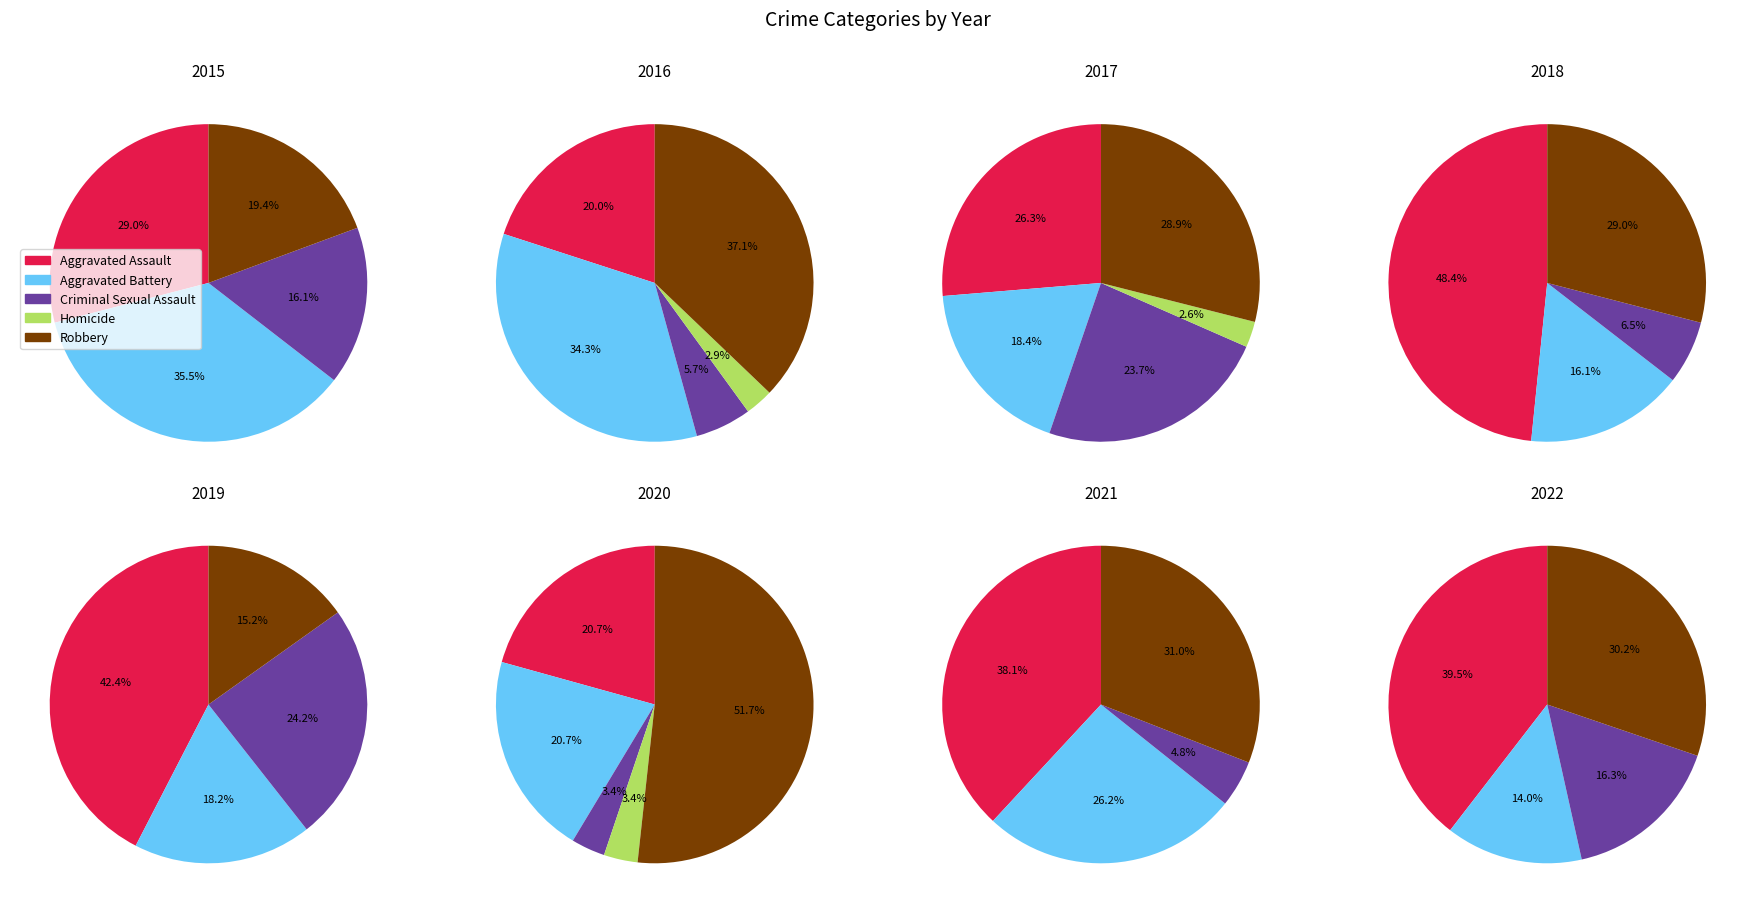

Which series changed the most between 2016 and 2021?

Aggravated Assault